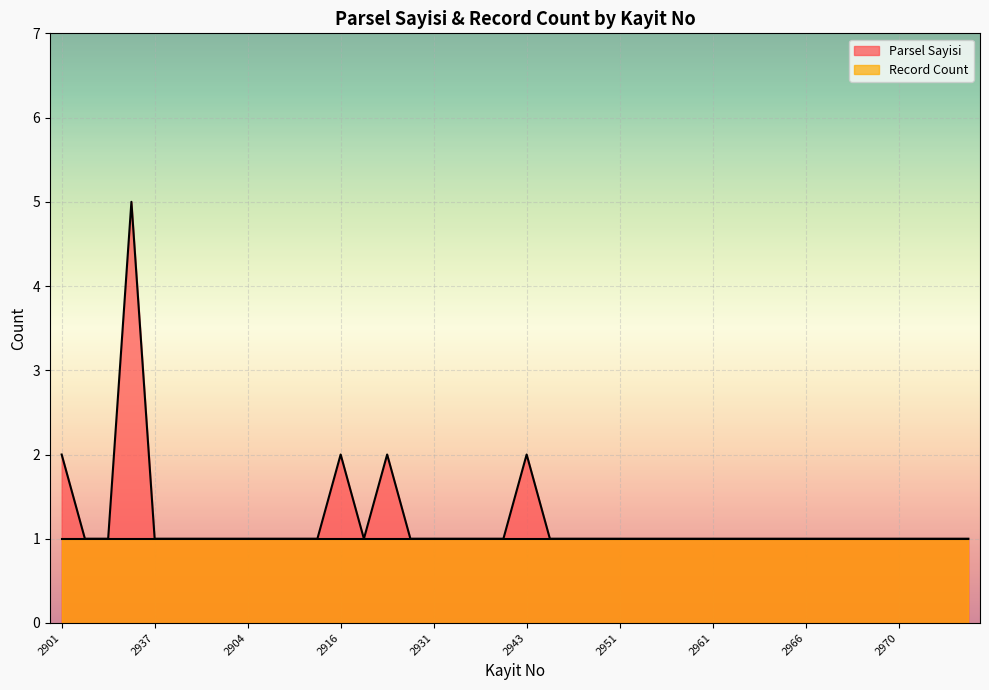

Approximately how many times larger is the value at 2904 compared to 2953?

1.0